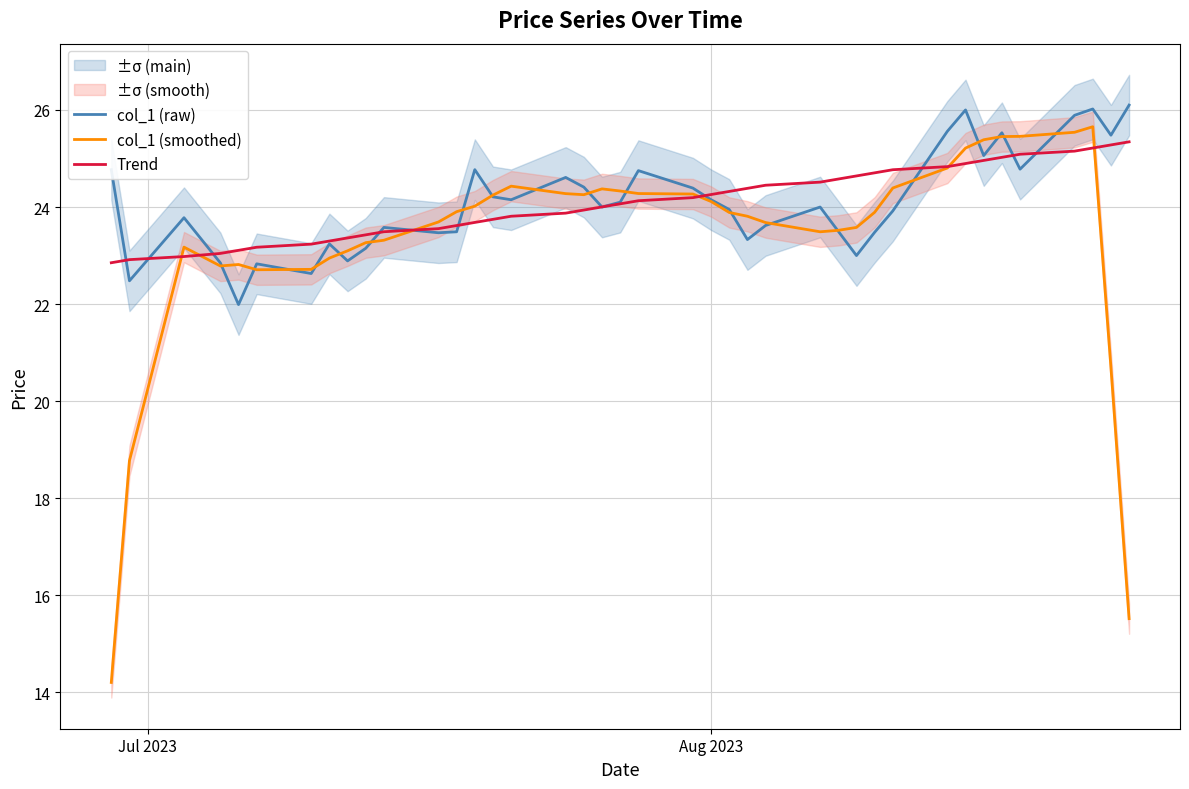

What is the maximum value shown in the chart?

26.1